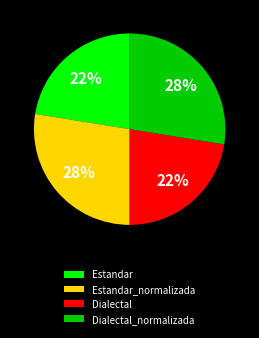

How many slices are in this pie chart?

4